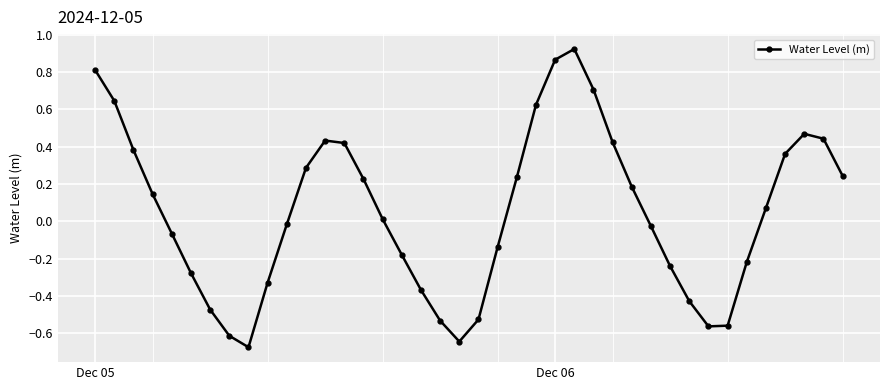

What is the sum of all values?

2.1